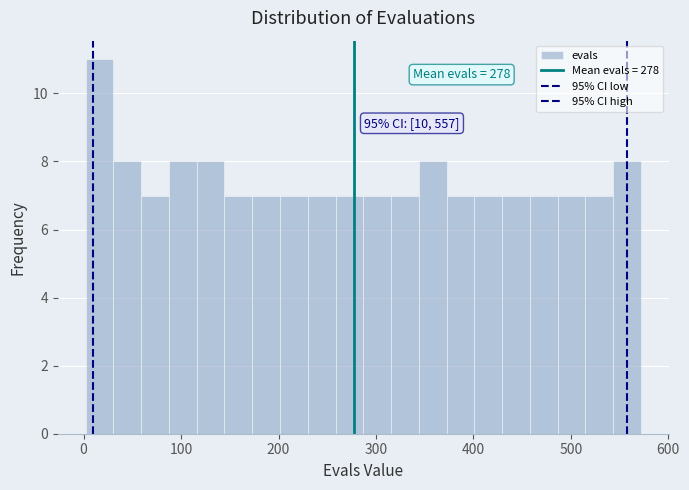

Around what value on the x-axis is the tallest bar? Give the approximate position of its centre, as read against the axis.

20